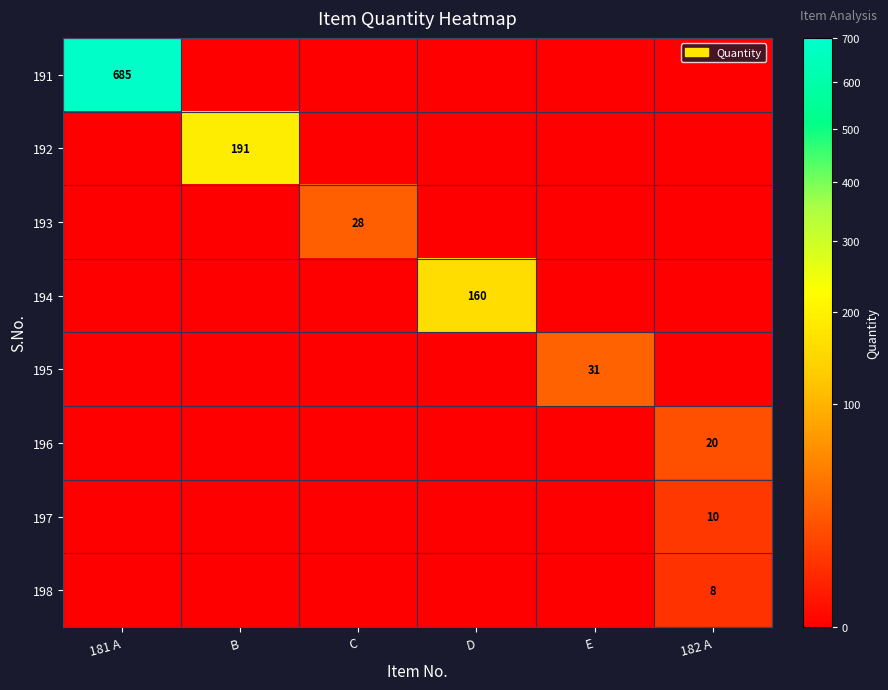

True or false: 193 has a value of 12 at C.

False